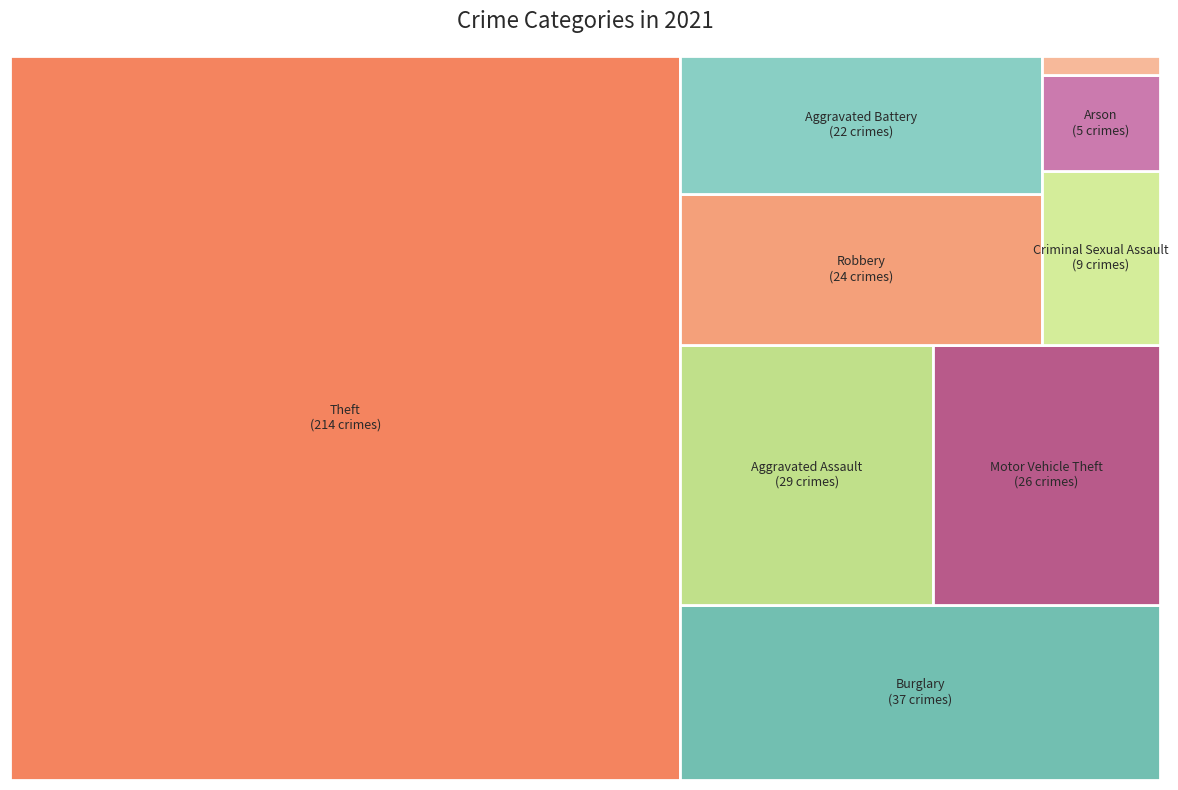

To the nearest percent, what is the combined percentage of Arson and Robbery?

8%